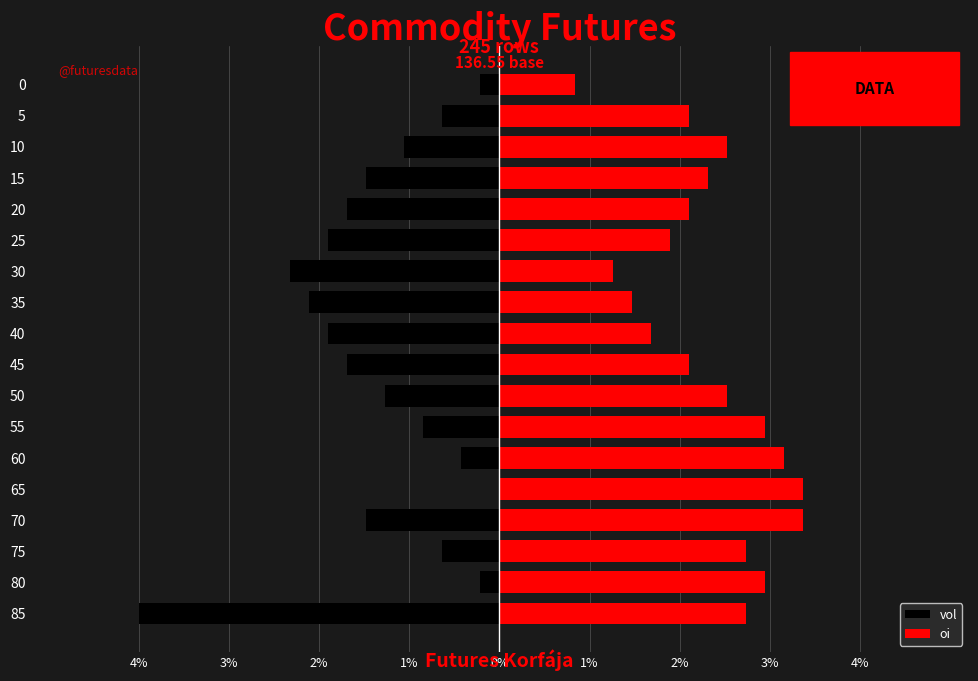

Is the value of oi at 55 greater than the value of vol at 0?

Yes